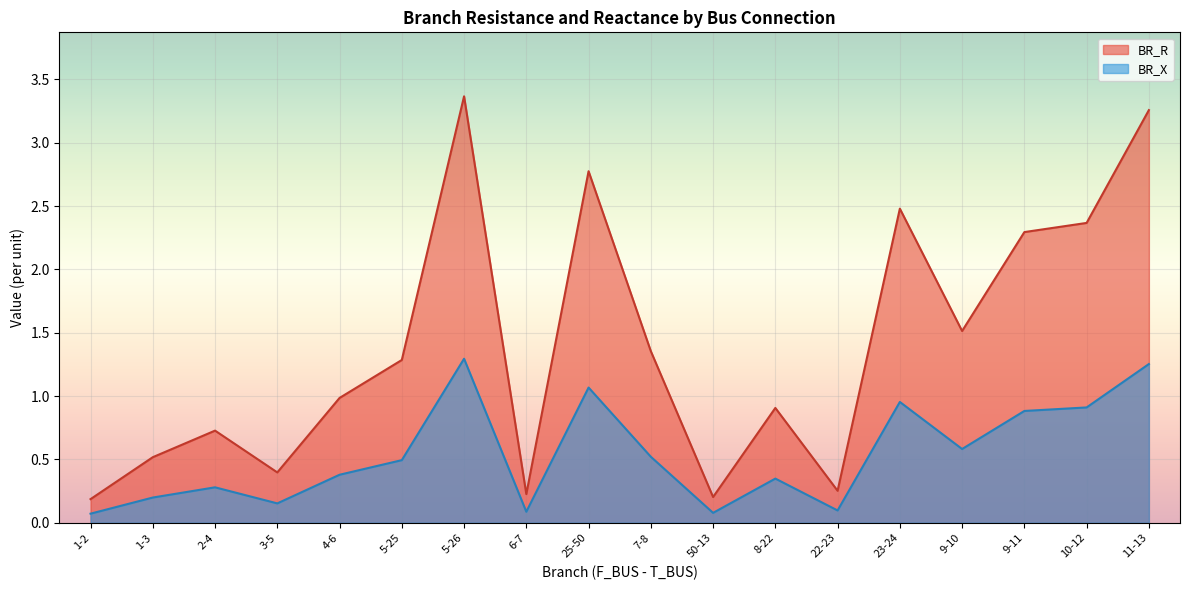

At which category does BR_R reach its first local valley?

3-5